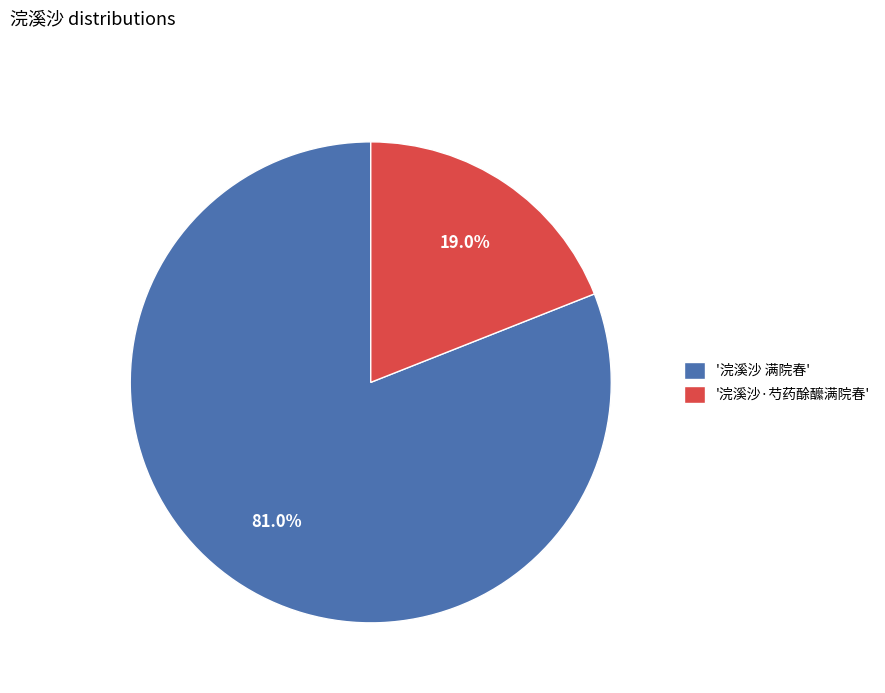

What percentage is NOT represented by '浣溪沙 满院春'?

19.0%